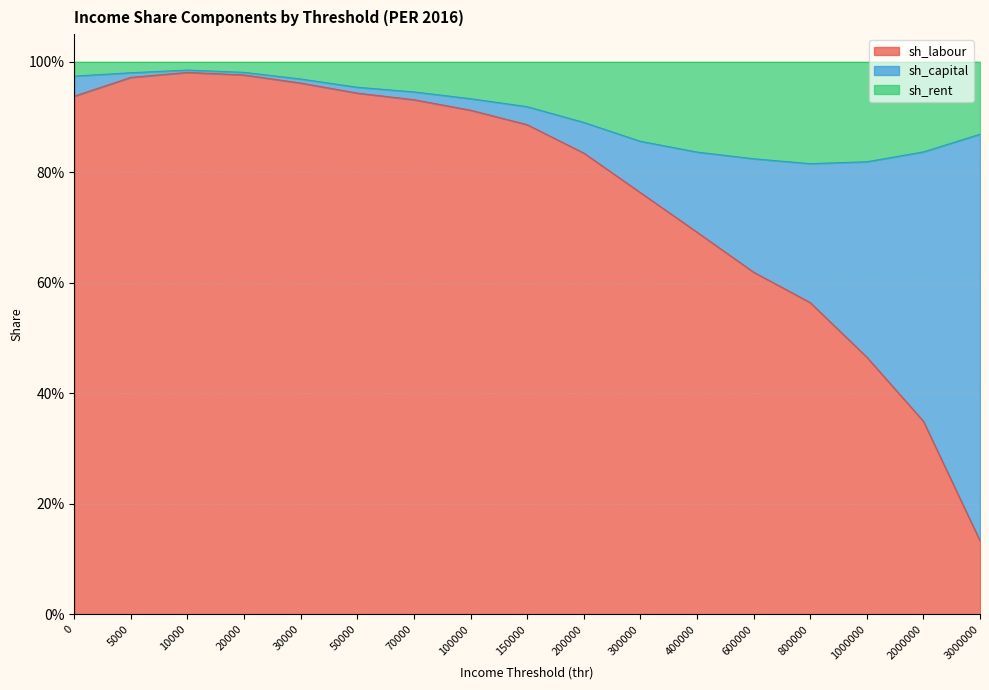

Does the chart have visible grid lines?

Yes